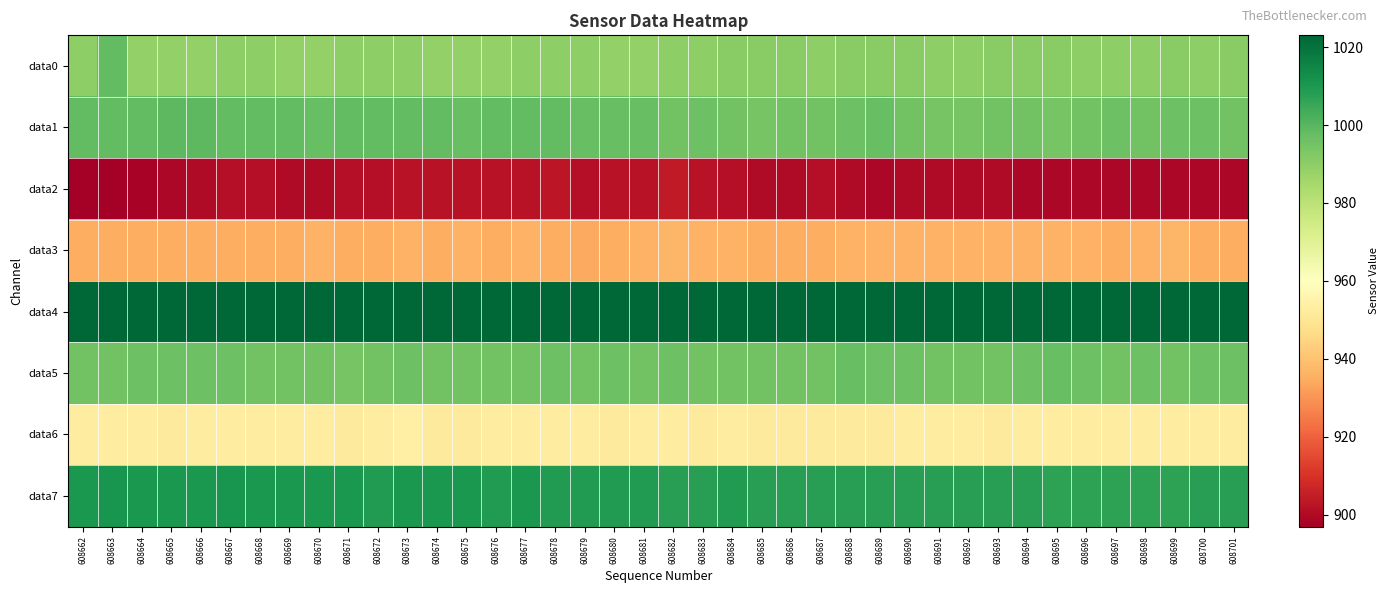

Rank the series at 608665 from lowest to highest value.

data2, data3, data6, data0, data5, data1, data7, data4